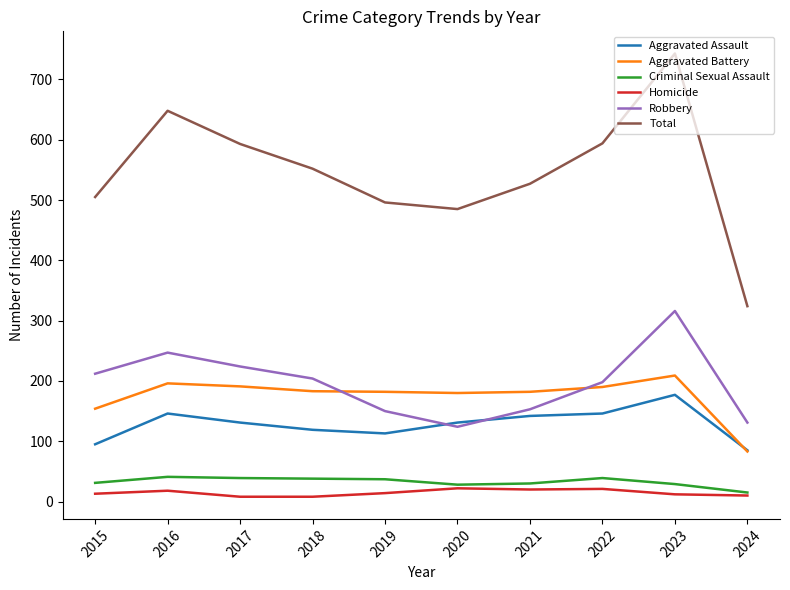

The Robbery series shows 86 at 2020. True or false?

False